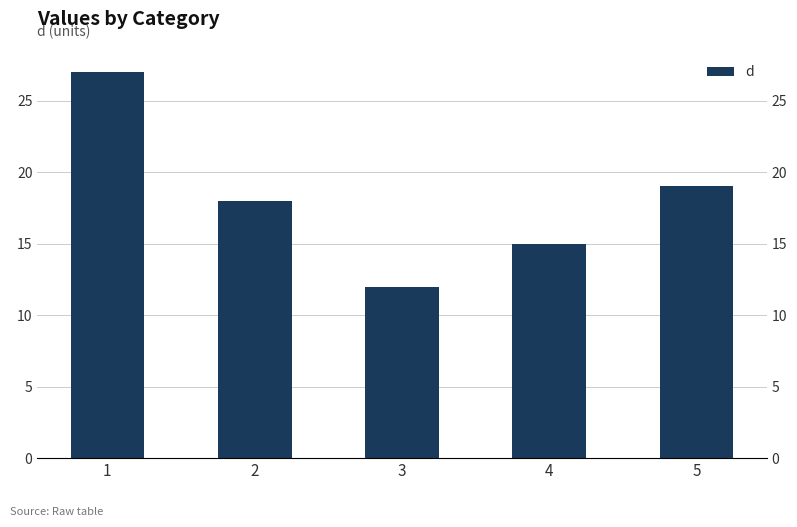

The chart shows a value of 19 at 3. True or false?

False